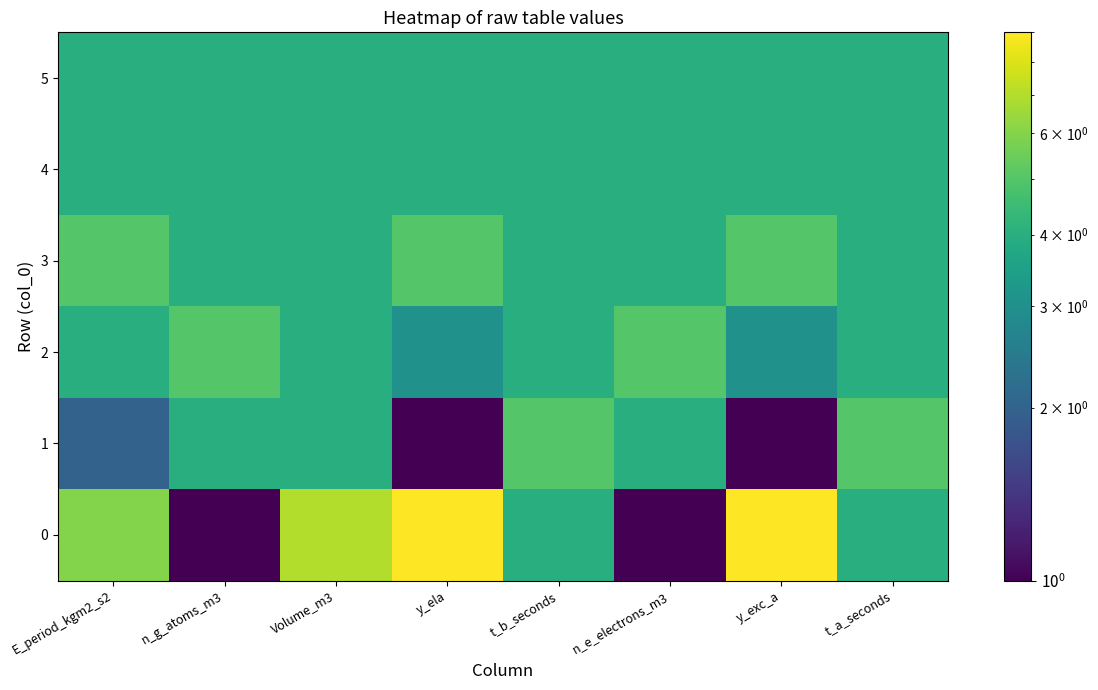

How many series are shown in this chart?

6